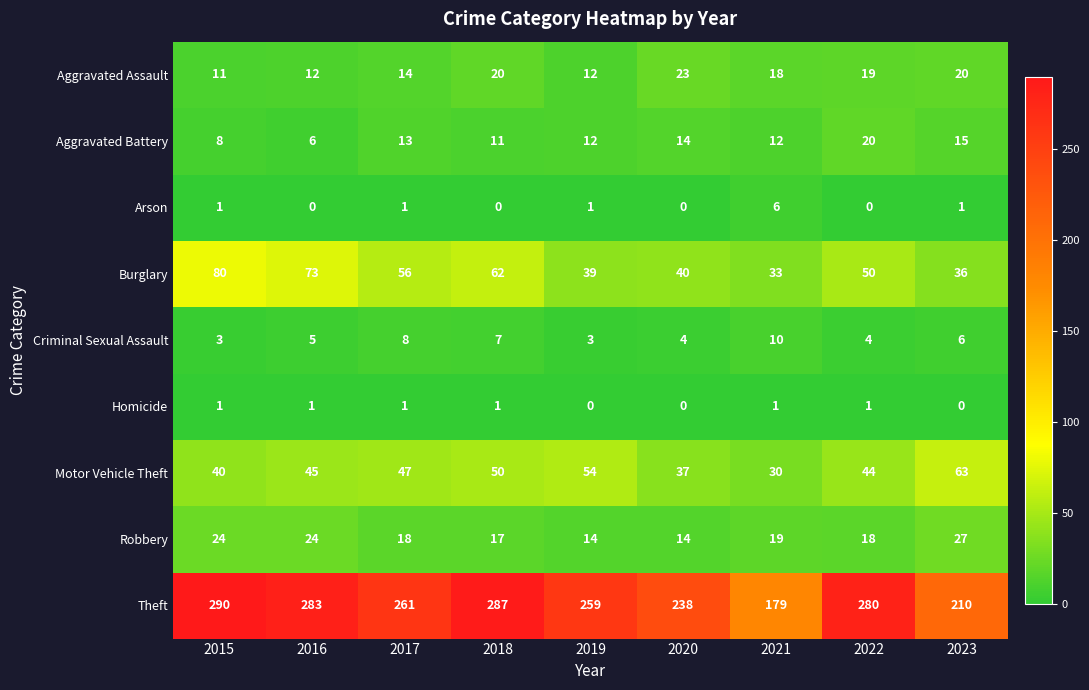

What is the maximum value for Burglary?

80